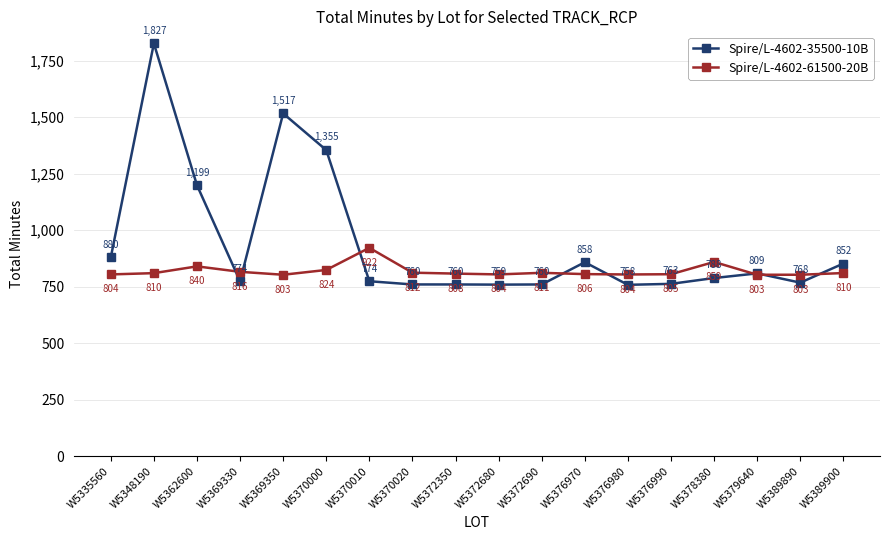

How many intersections are there between Spire/L-4602-61500-20B and Spire/L-4602-35500-10B?

8